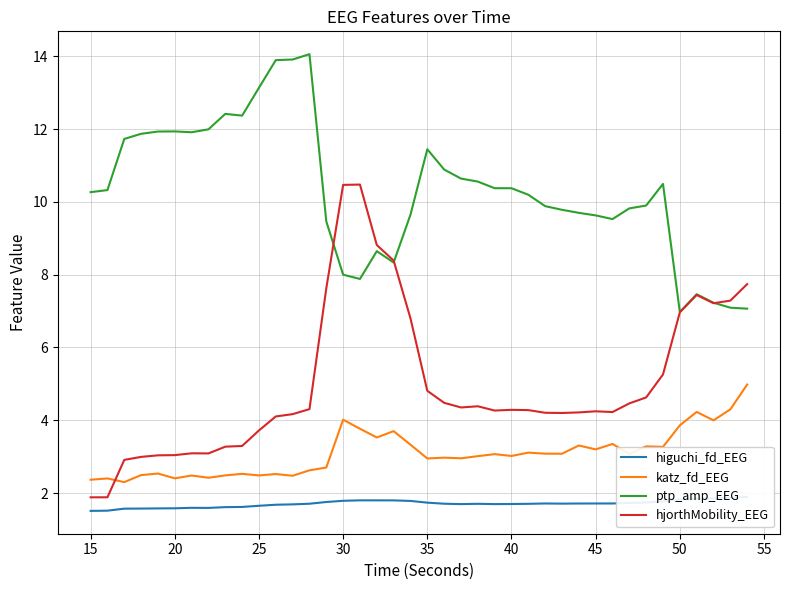

True or false: katz_fd_EEG has more than 1 points higher than both neighbors.

True